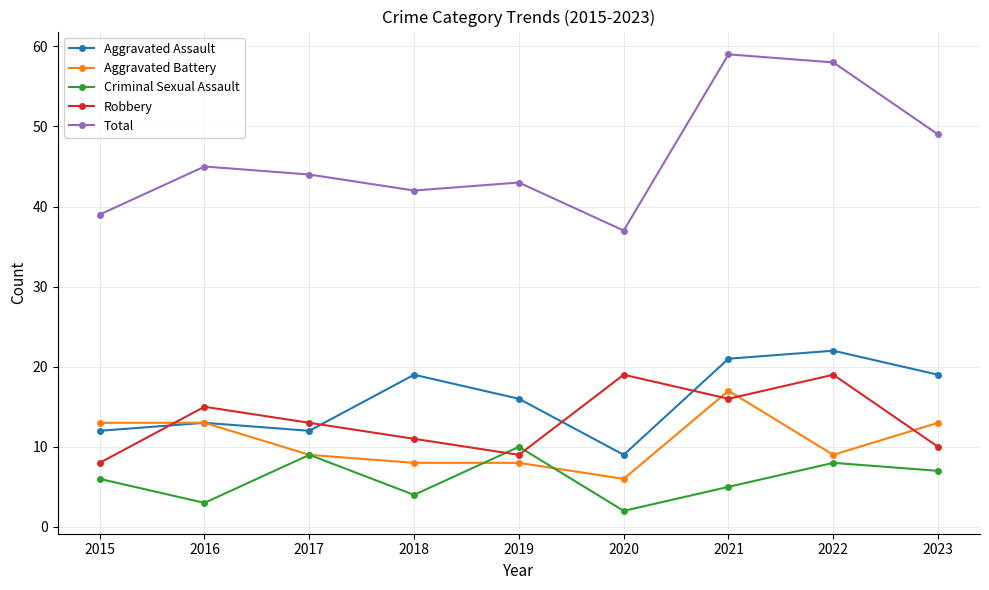

Reading left to right, list all the values displayed in this chart.

Aggravated Assault: 12	13	12	19	16	9	21	22	19
Aggravated Battery: 13	13	9	8	8	6	17	9	13
Criminal Sexual Assault: 6	3	9	4	10	2	5	8	7
Robbery: 8	15	13	11	9	19	16	19	10
Total: 39	45	44	42	43	37	59	58	49